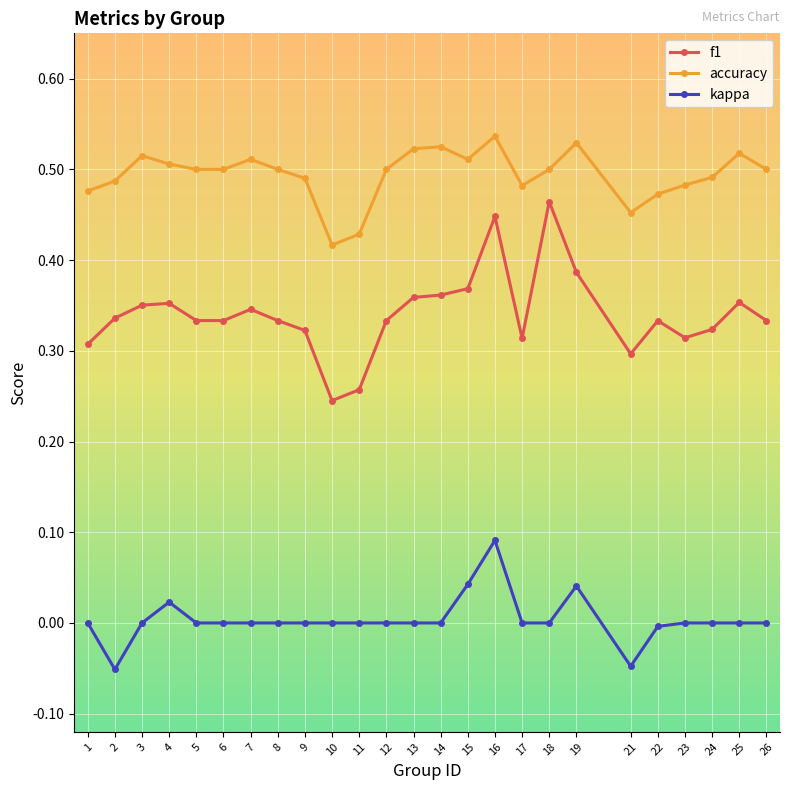

True or false: f1 has more than 2 interior local peaks.

True